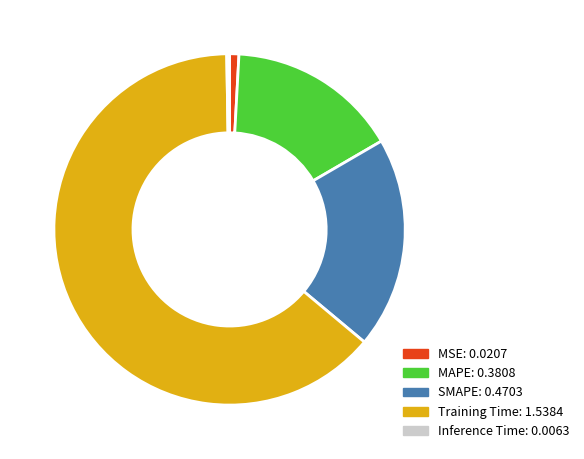

Which has a higher value, MAPE or SMAPE?

SMAPE